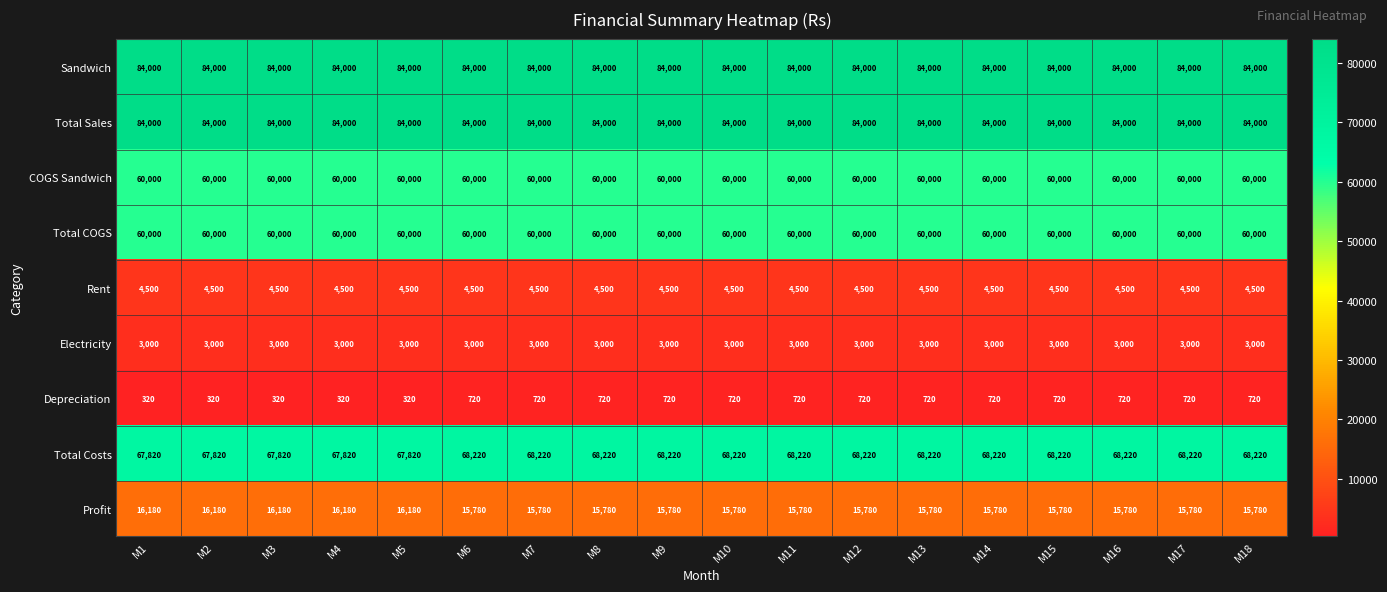

Count the number of data series in this chart.

9